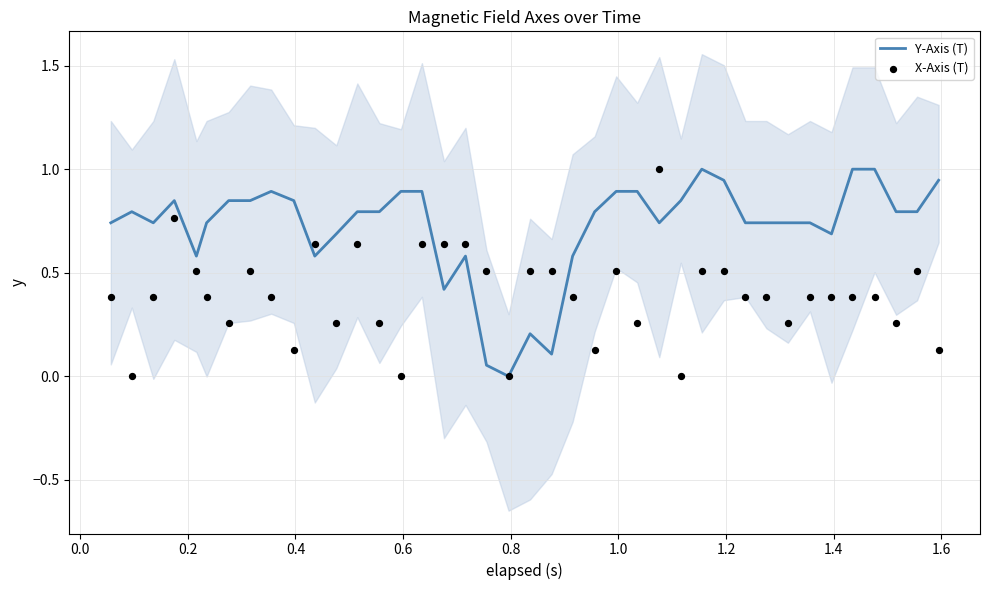

Which series has the largest total across all categories?

Y-Axis (T)